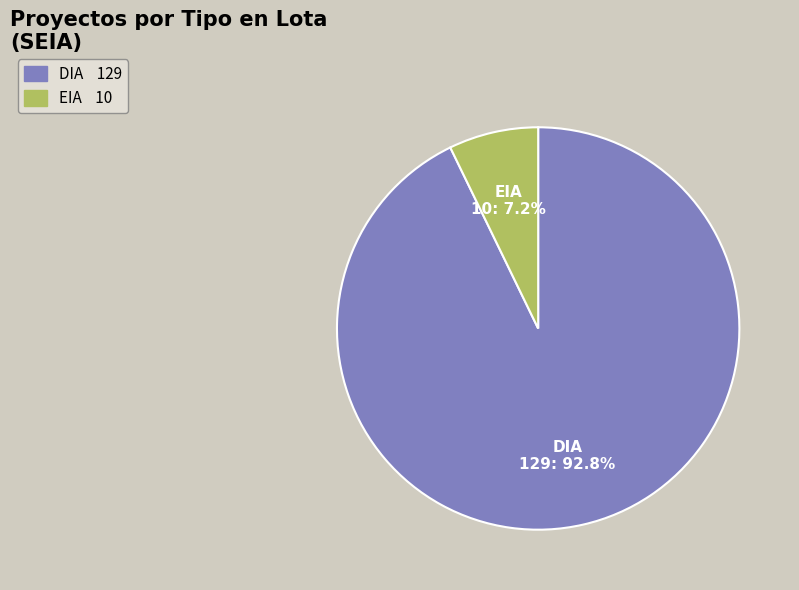

To the nearest percent, what is the difference between the DIA and EIA slice percentages?

86%